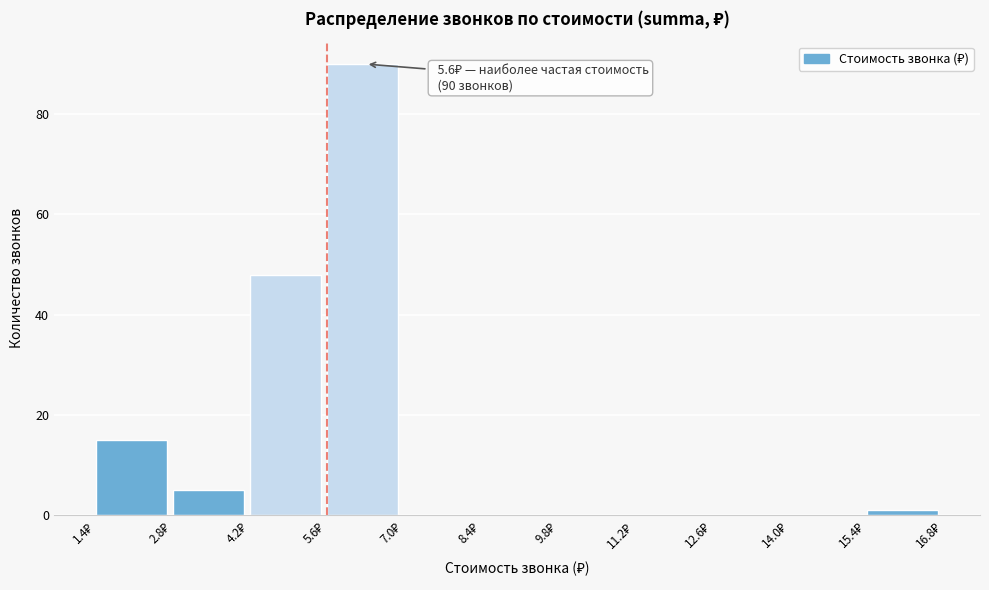

Which range on the x-axis has the tallest bar?

5.6 to 7.0